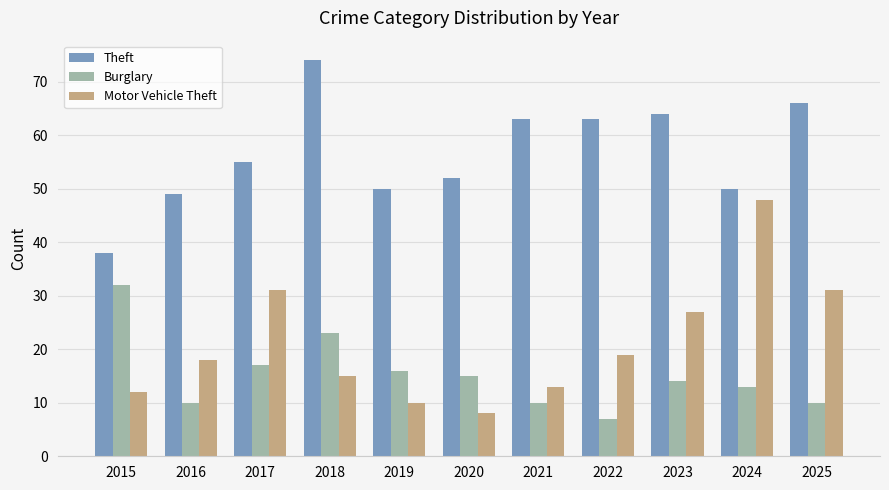

Which series has the largest range (max minus min)?

Motor Vehicle Theft